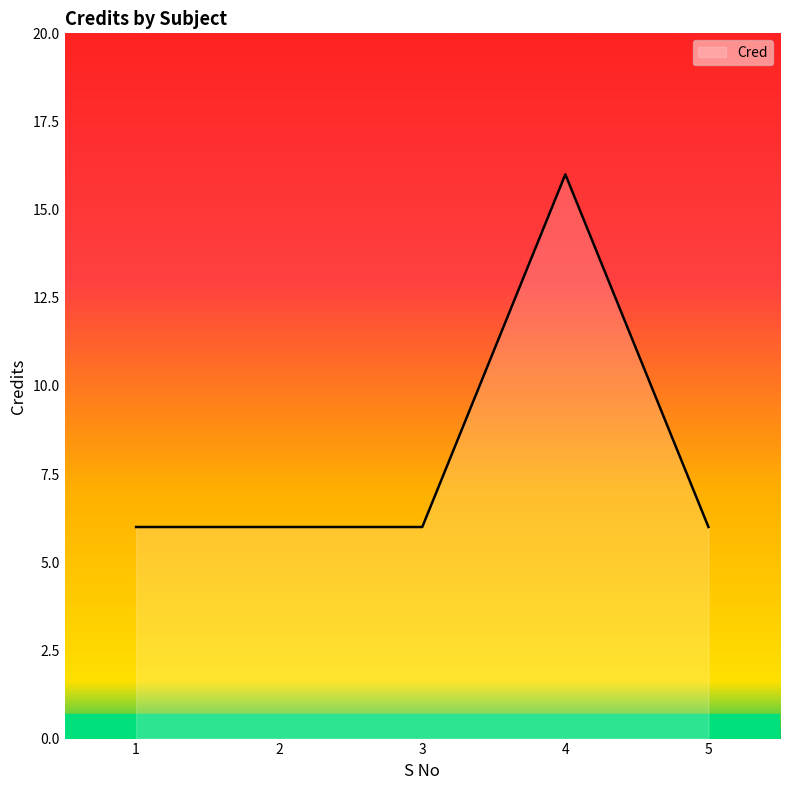

What is the difference between the maximum and minimum values?

10